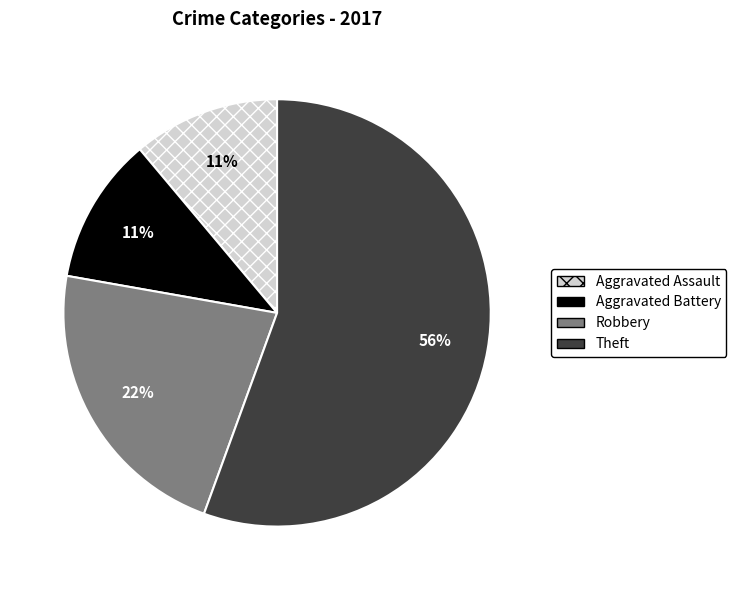

To the nearest percent, what is the average slice percentage?

25%